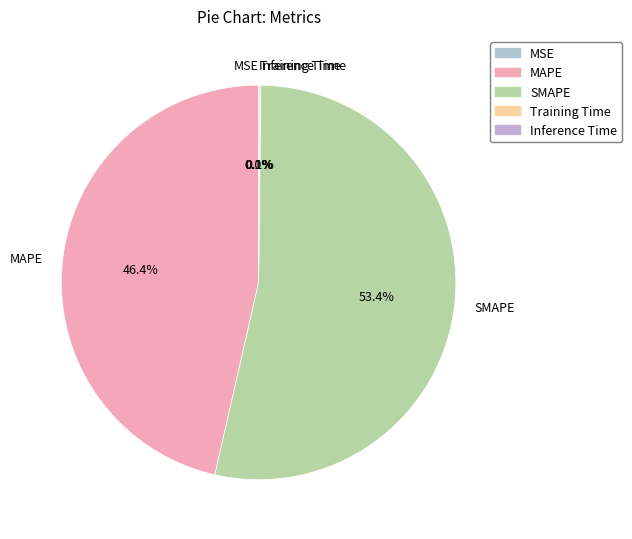

What is the ratio of the value at MAPE to the value at SMAPE?

0.9